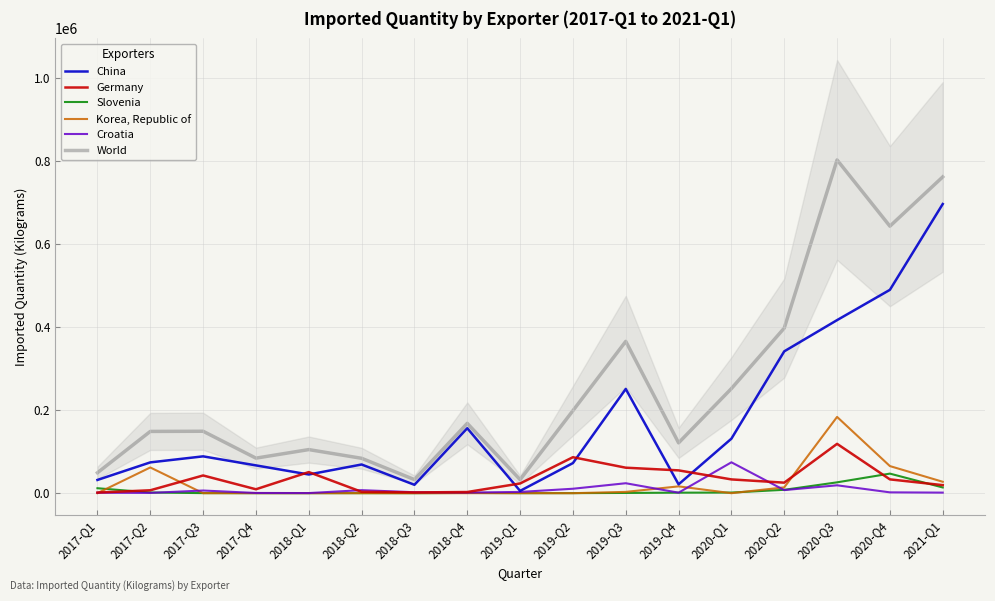

What is the label of the 6th point from the left?

2018-Q2